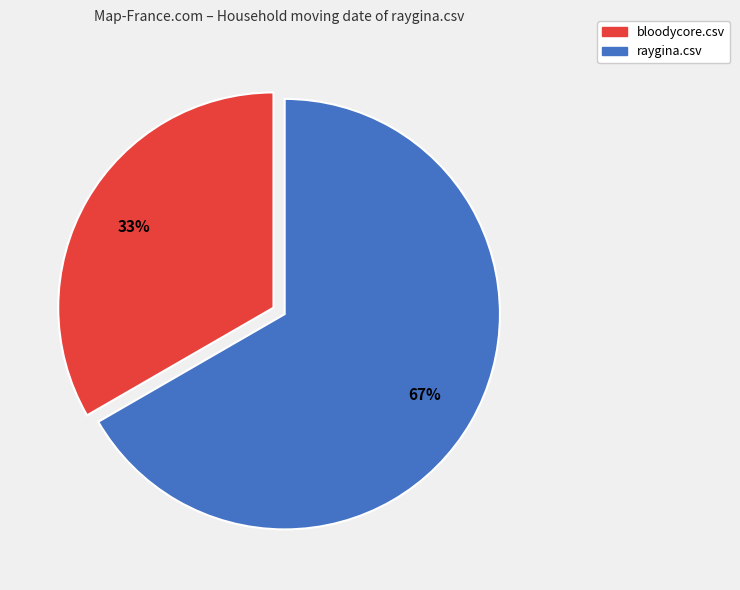

How many segments does this pie chart have?

2